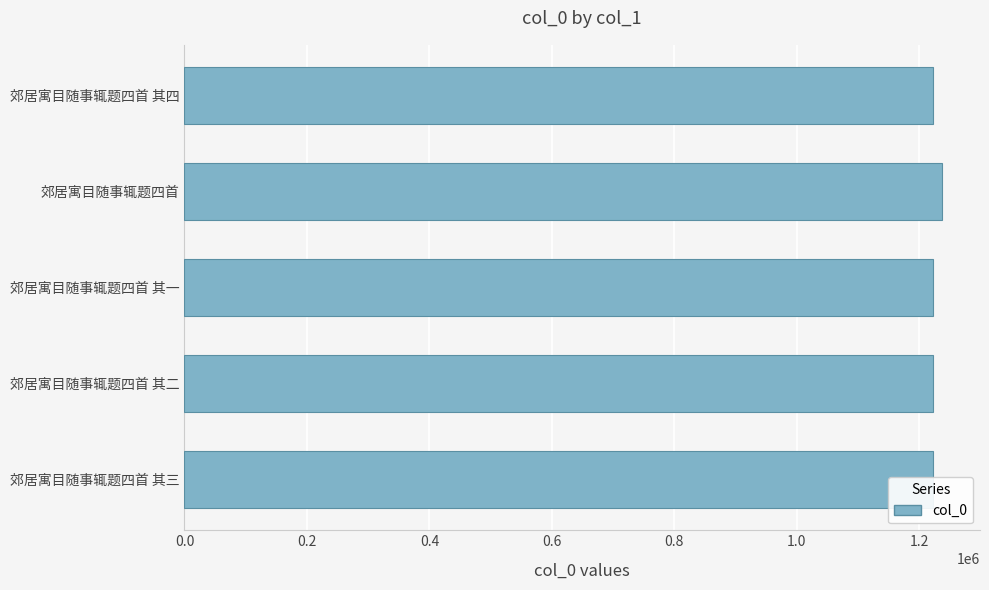

The value at 郊居寓目随事辄题四首 is 1237114. True or false?

True